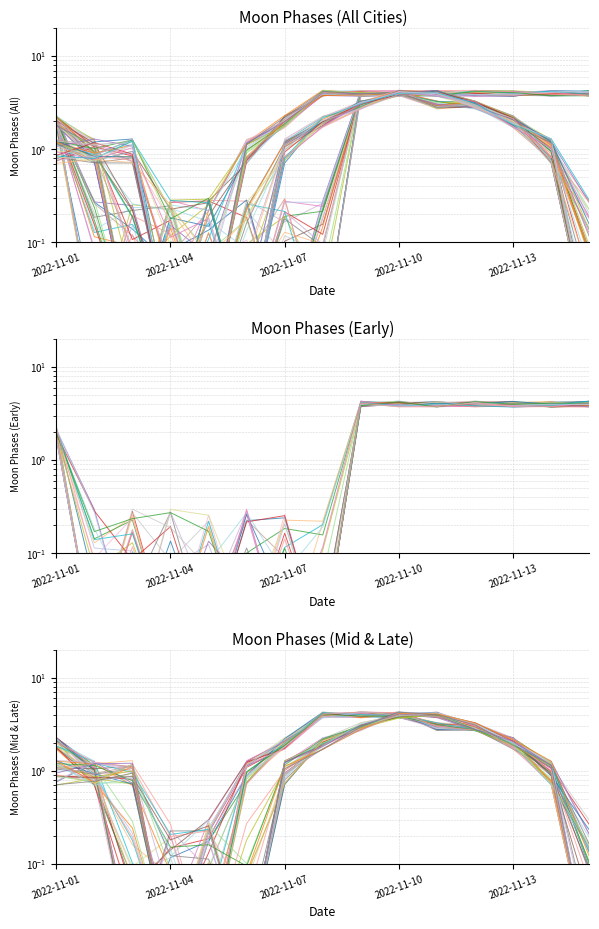

The value of Moon Phases (Mid) at 2022-11-07 is 3.1. True or false?

False